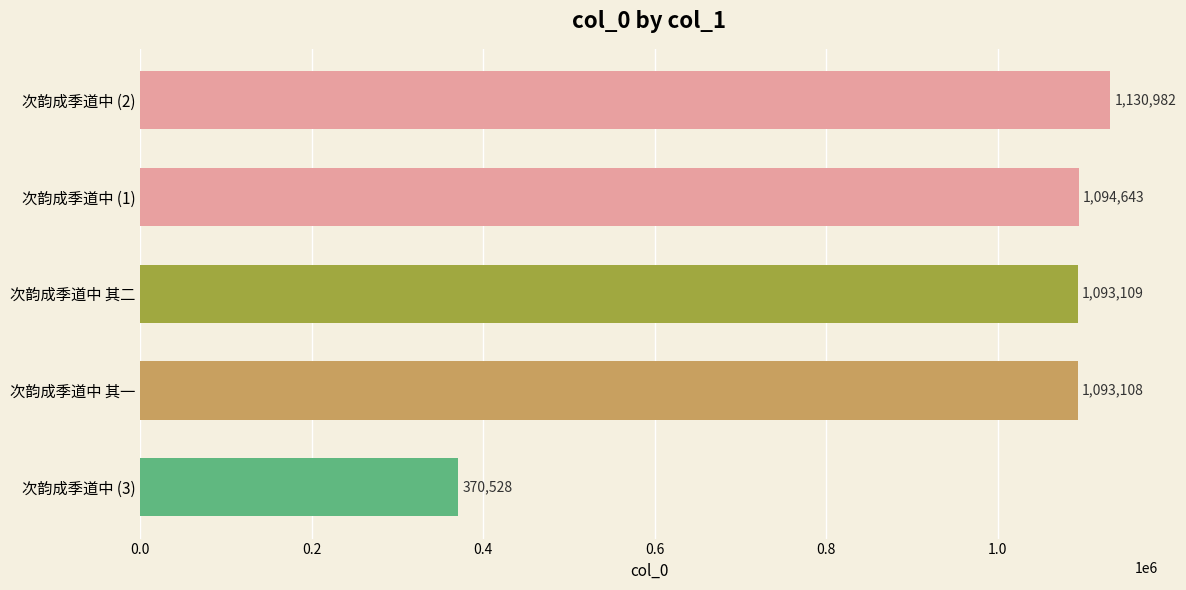

List the labels in order of value, largest first.

次韵成季道中 (2), 次韵成季道中 (1), 次韵成季道中 其二, 次韵成季道中 其一, 次韵成季道中 (3)